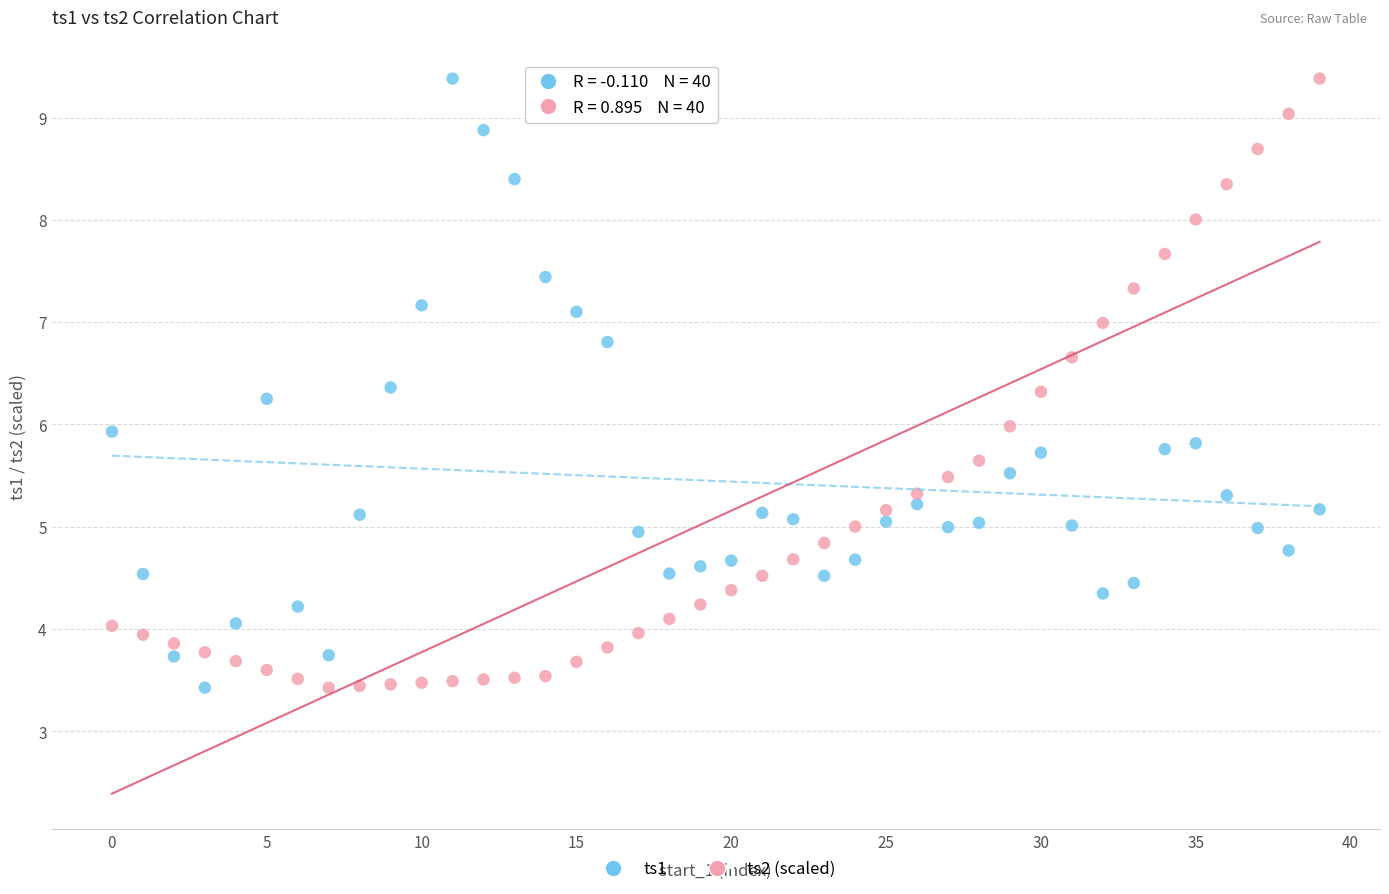

Across all data points, what is the range of Y values (max minus min)?

6.0